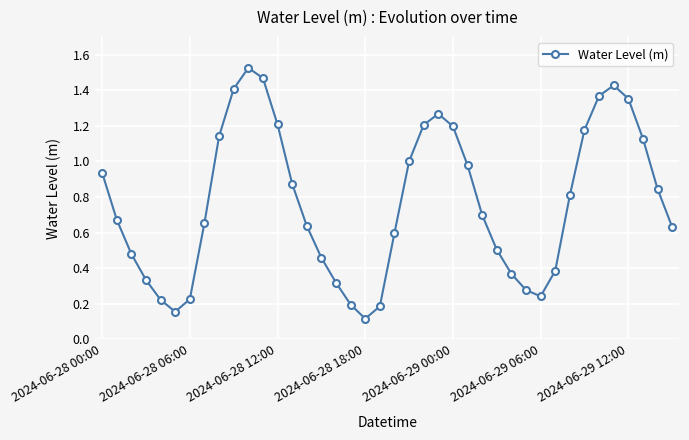

How many points are higher than both their immediate neighbors (excluding endpoints)?

3